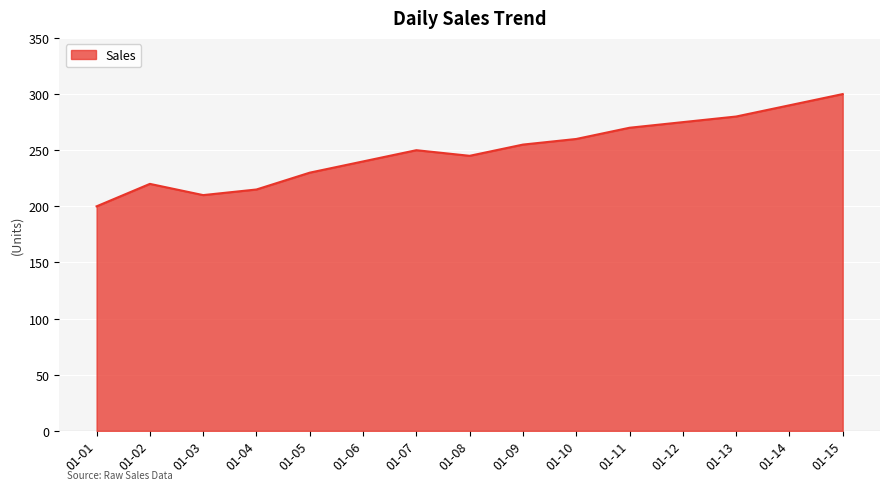

What is the smallest value displayed?

200